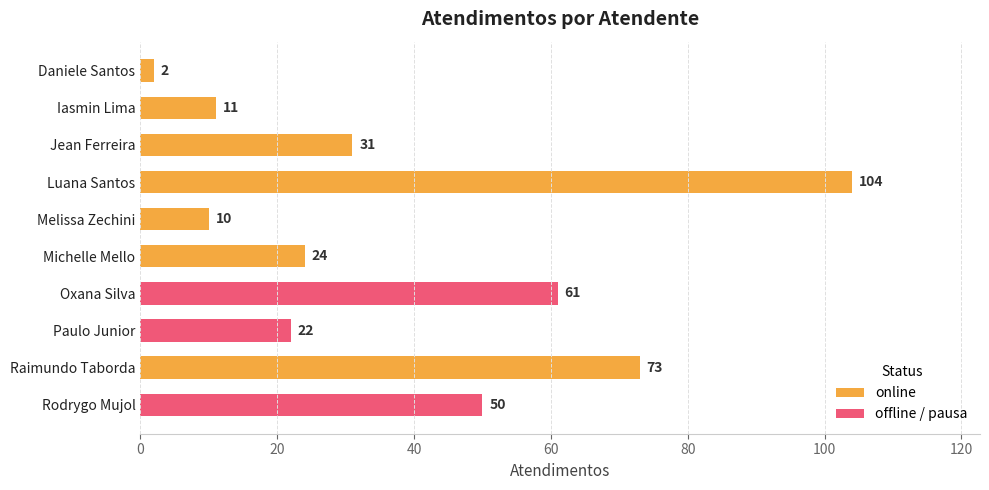

List the labels in order of value, smallest first.

Daniele Santos, Melissa Zechini, Iasmin Lima, Paulo Junior, Michelle Mello, Jean Ferreira, Rodrygo Mujol, Oxana Silva, Raimundo Taborda, Luana Santos